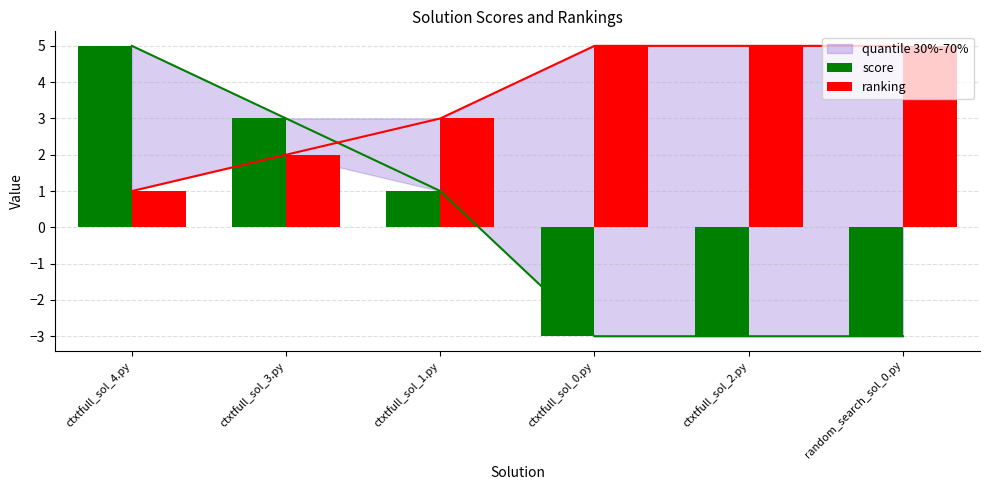

Count the number of categories in the chart.

6